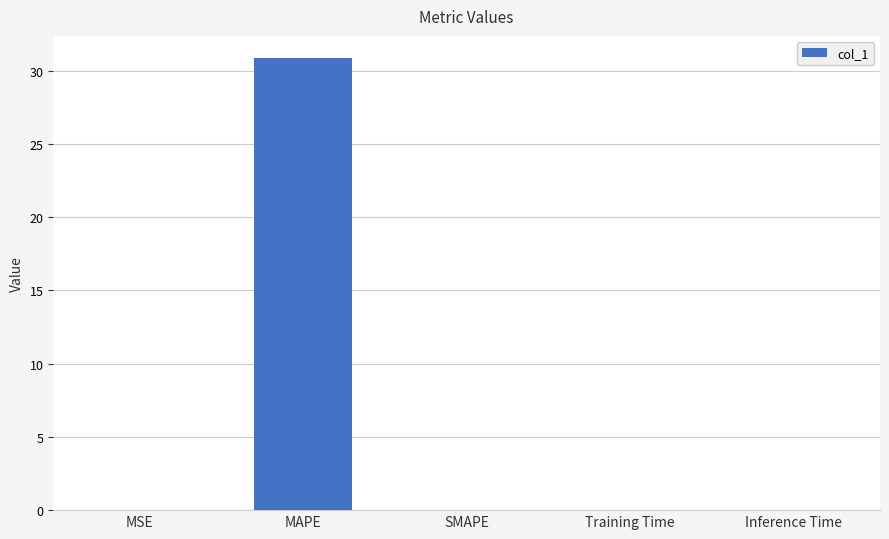

What is the greatest value displayed?

30.8